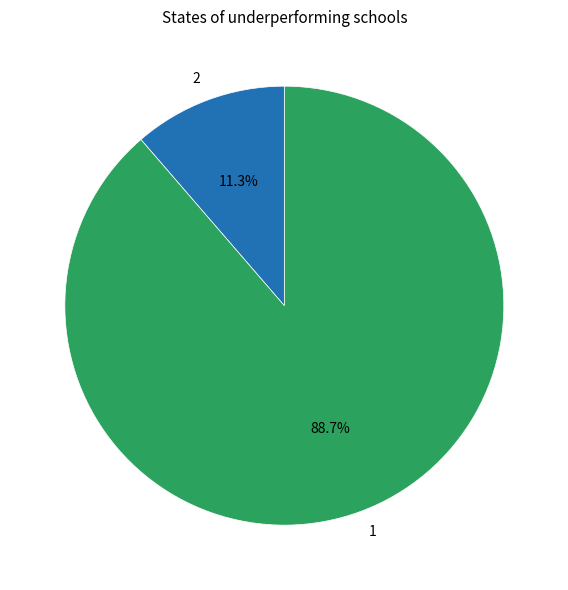

Is there any slice that represents more than half of the pie?

Yes